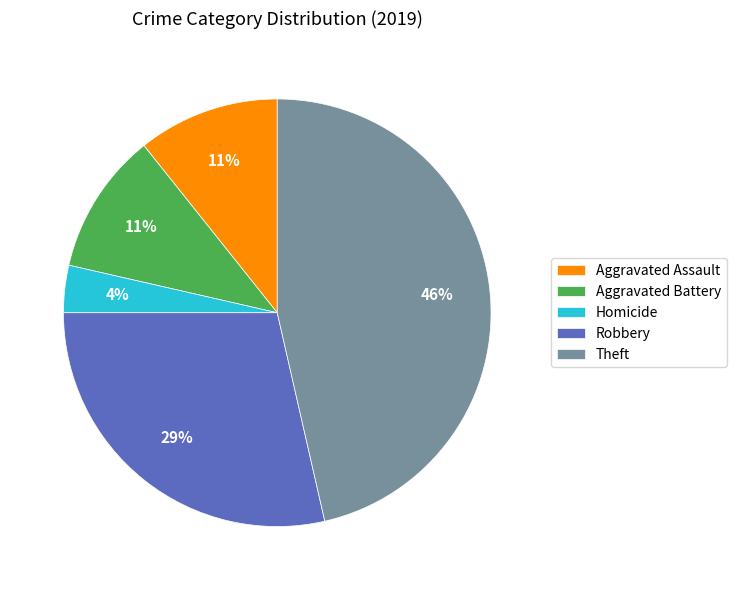

Is there a majority slice in this chart?

No